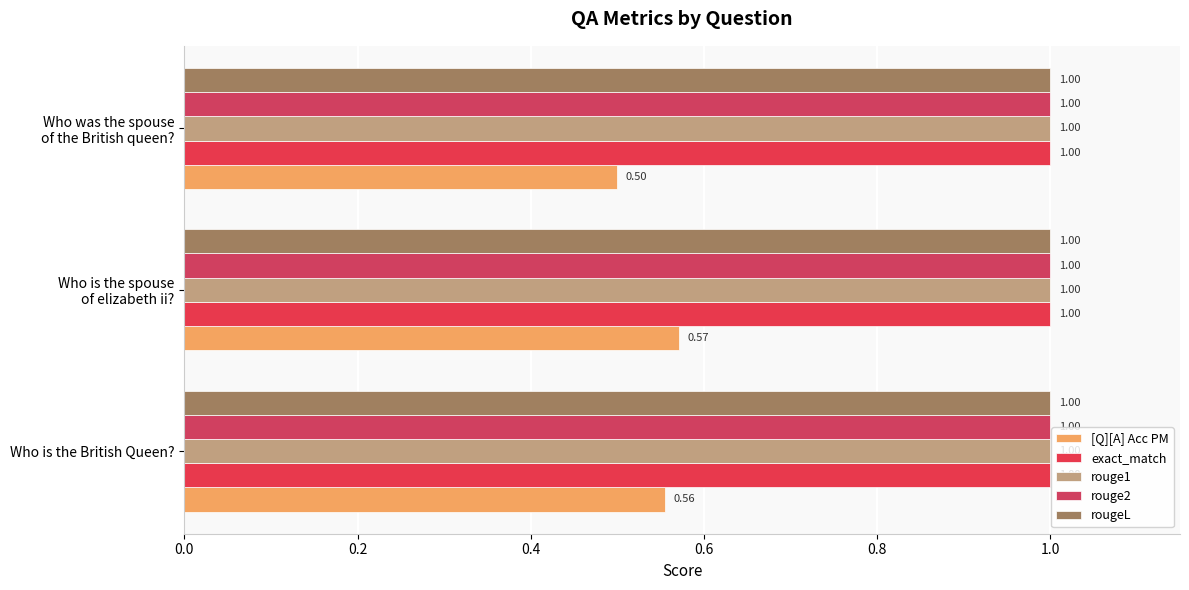

Count the number of categories in the chart.

3